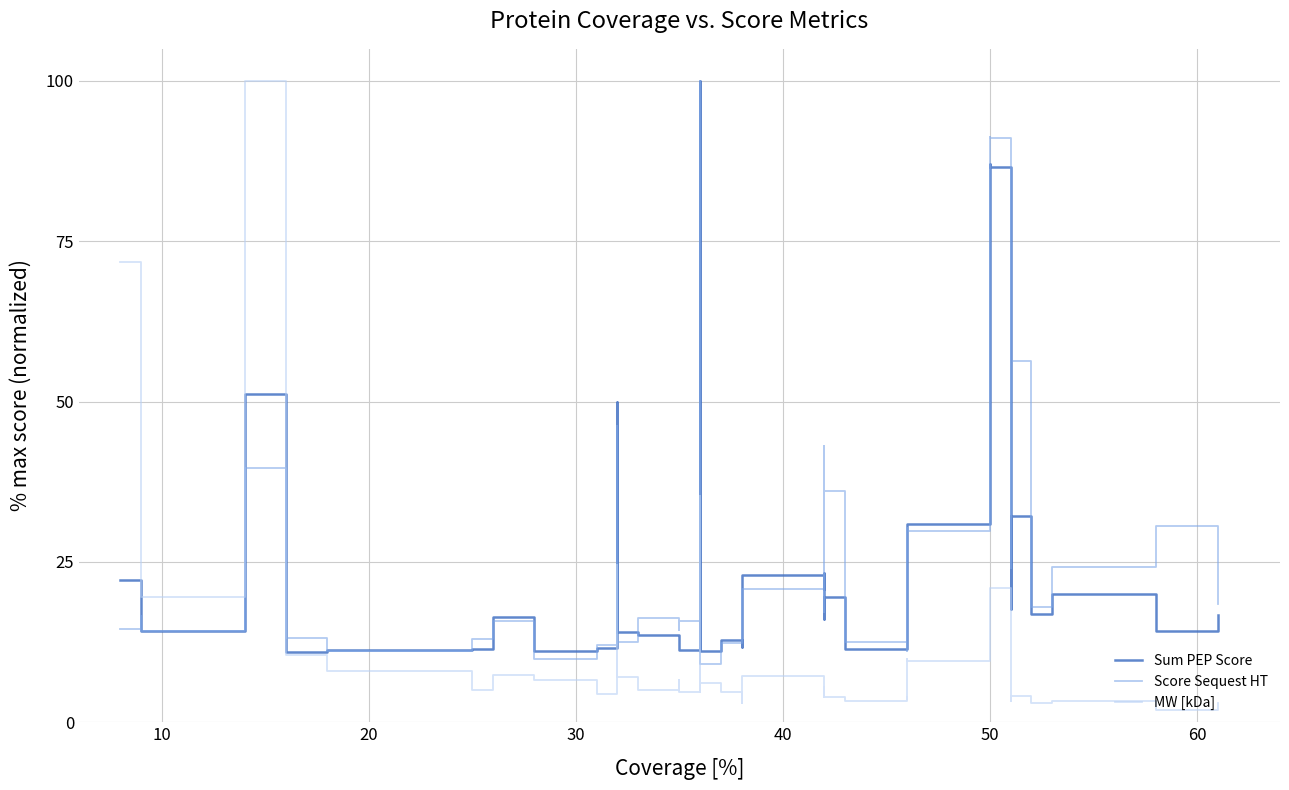

What is the greatest value displayed?

100.0